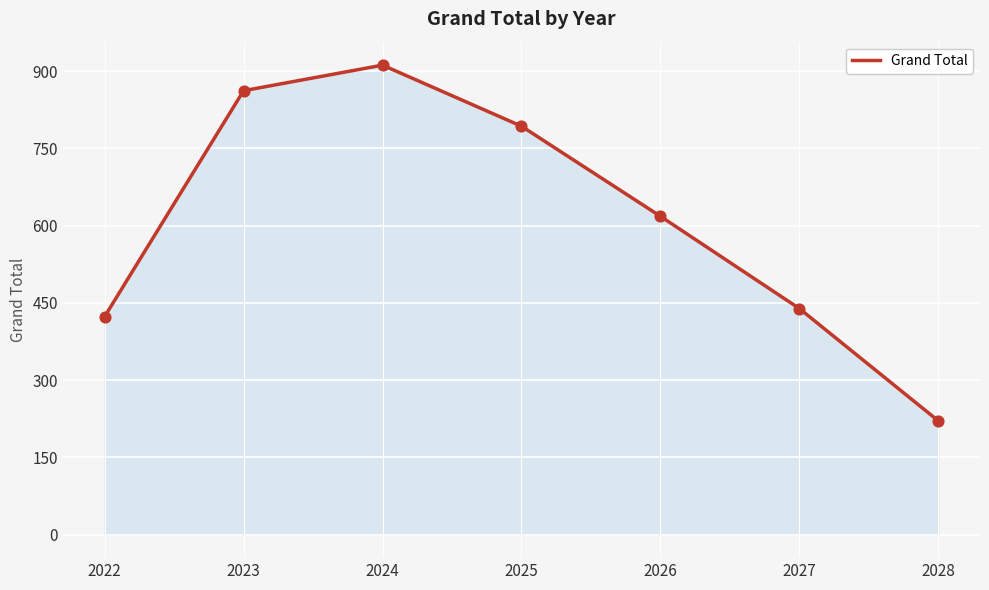

What is the ratio of the value at 2028 to the value at 2025?

0.3